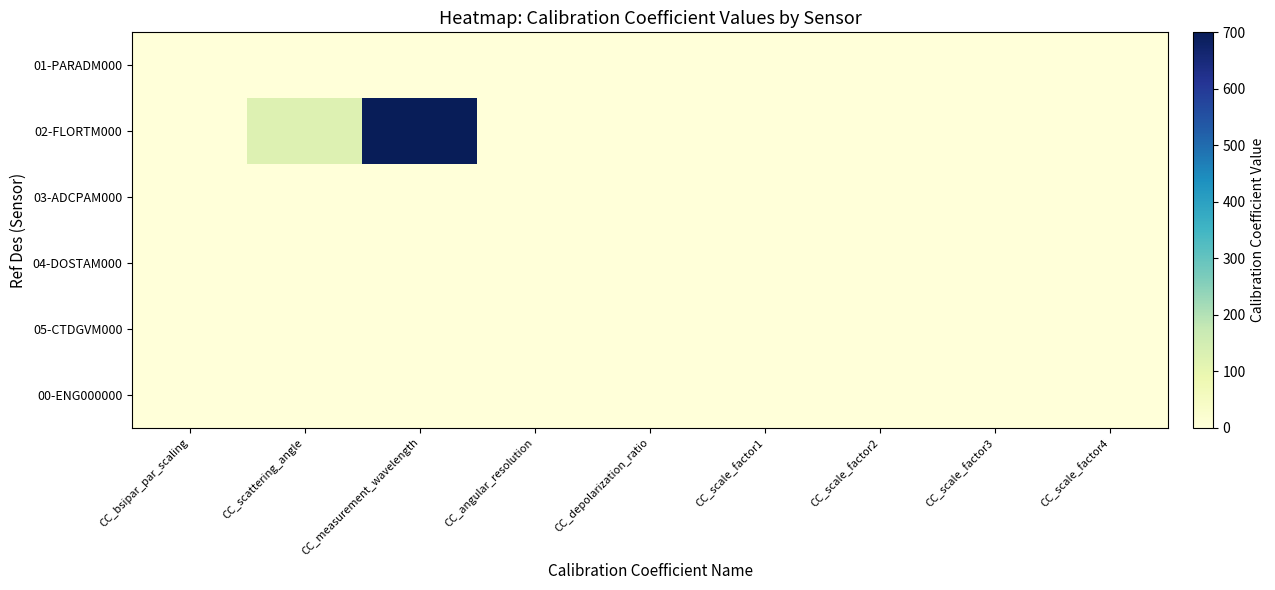

How many series are shown in this chart?

6